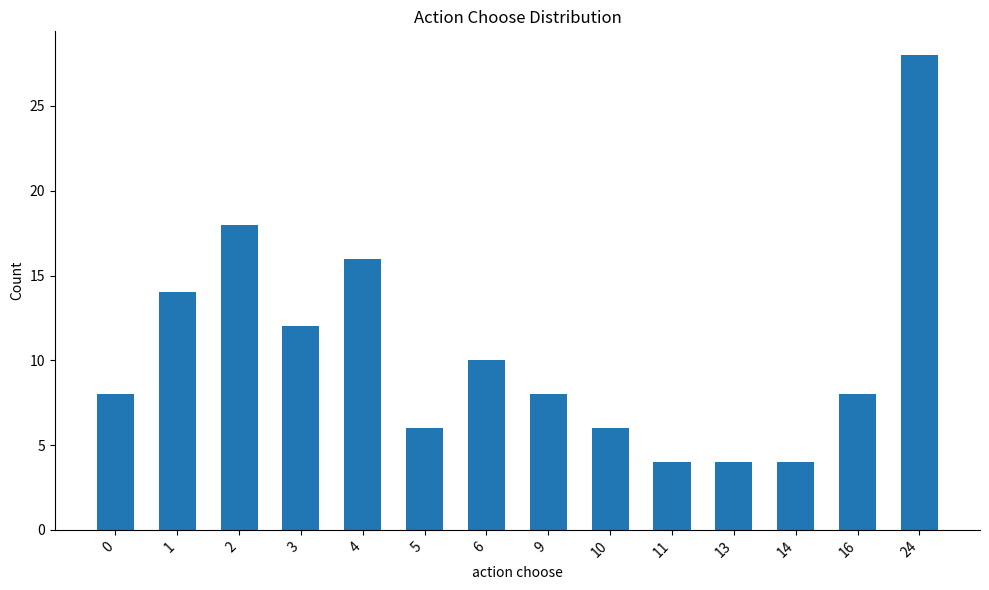

What is the value of the 5th bar from the left?

16